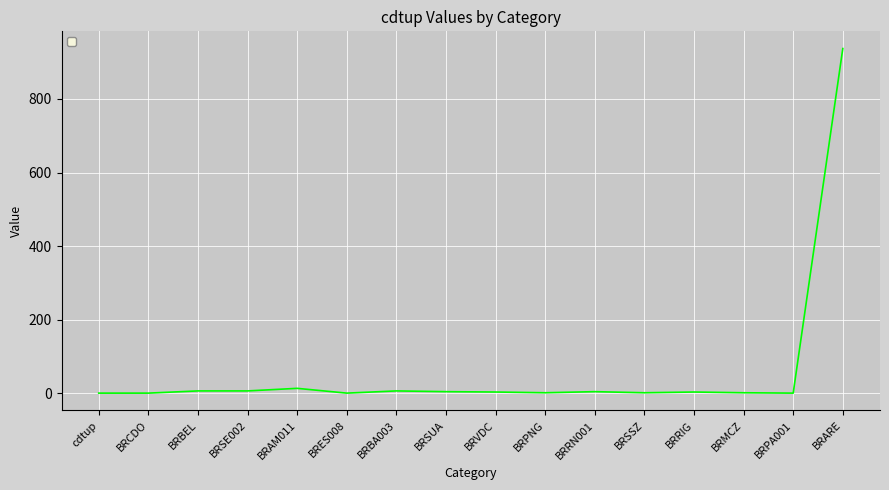

At which category does the chart reach its peak across all series?

BRARE